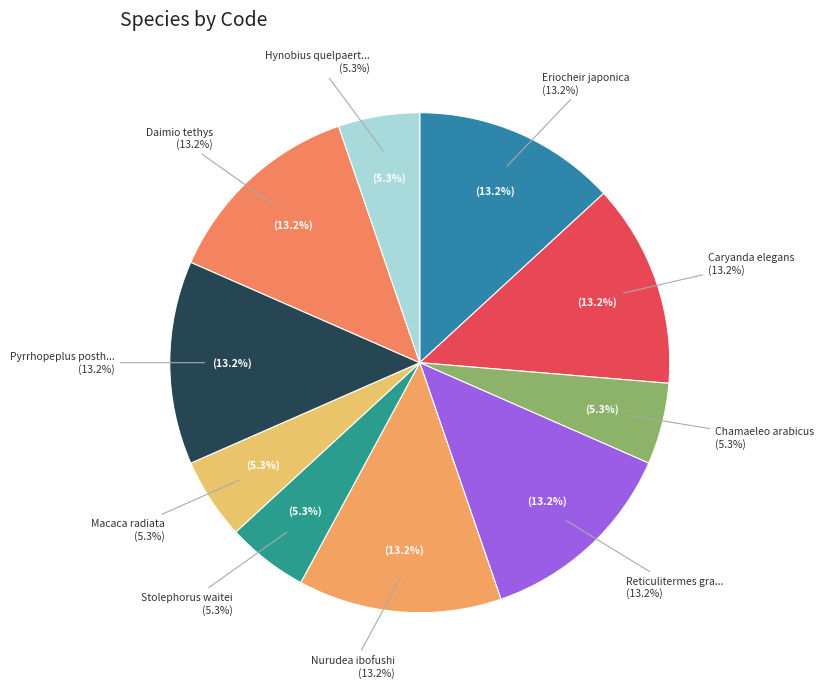

Which category has the biggest portion of the pie?

Eriocheir japonica